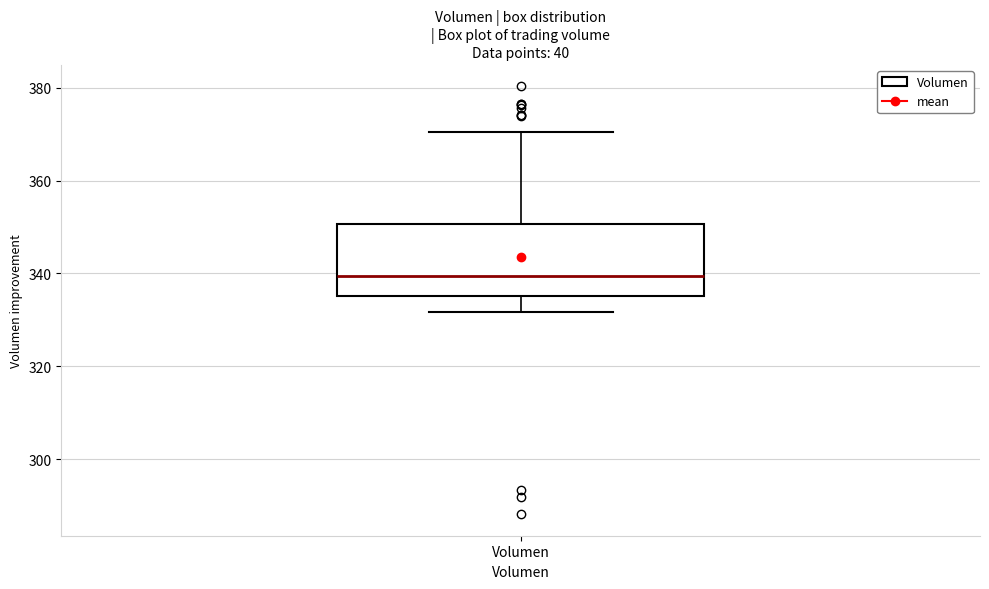

Where does the upper whisker of the box for Volumen end on the y-axis? The values are not printed on the chart, so give them approximately, as read against the axis.

370